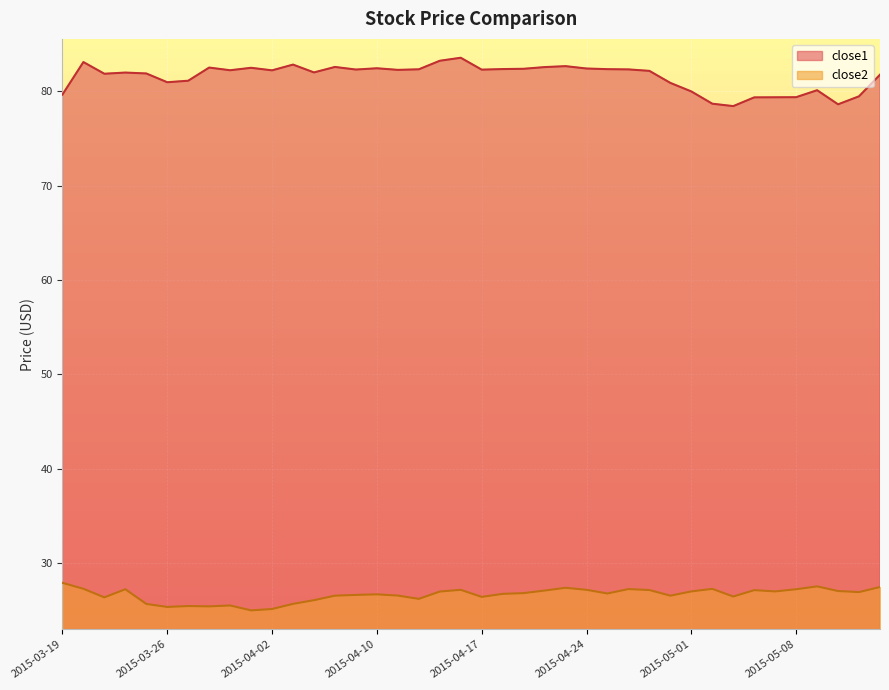

Is the value of close1 at 2015-05-14 greater than the value of close2 at 2015-03-23?

Yes